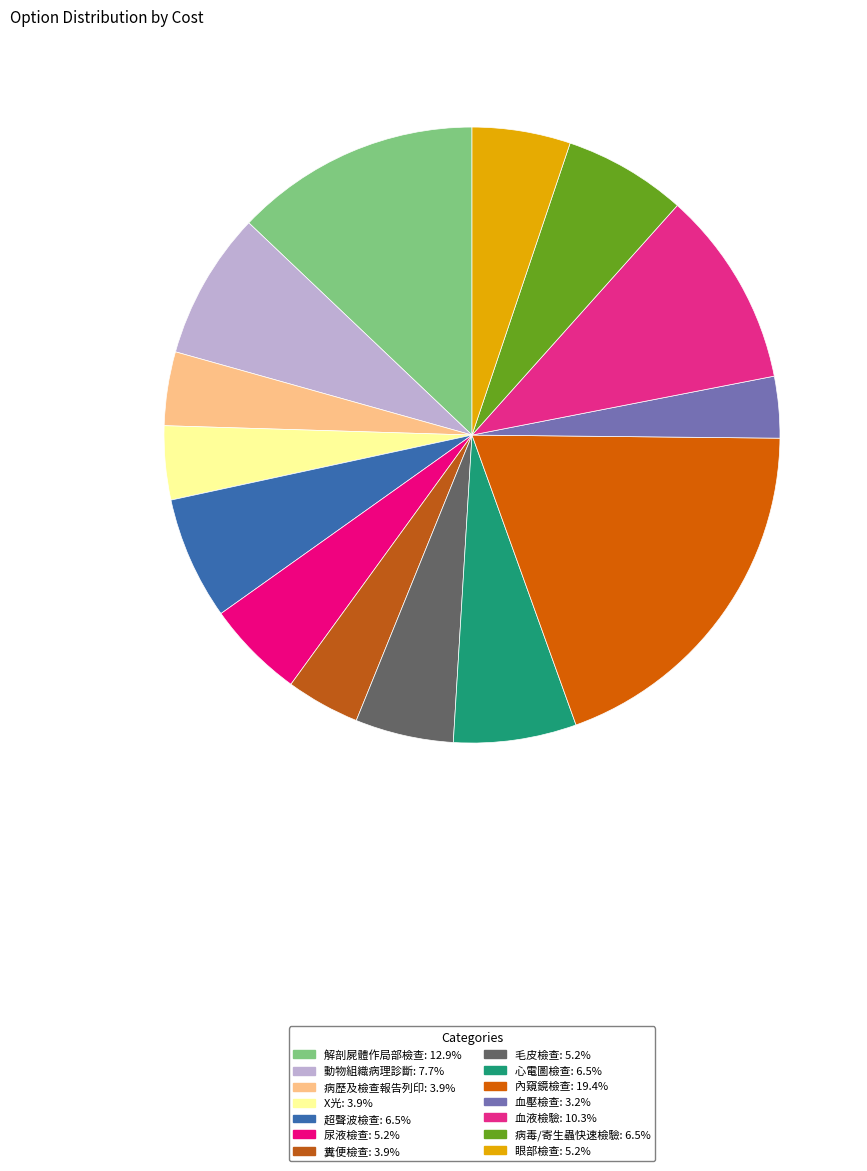

How many segments does this pie chart have?

14